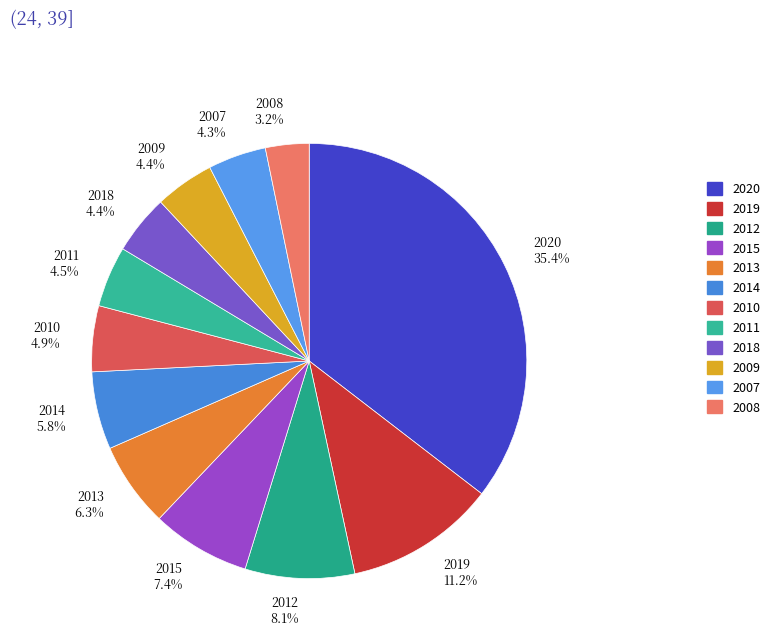

What is the total percentage of 2019 11.2% and 2020 35.4%?

46.6%